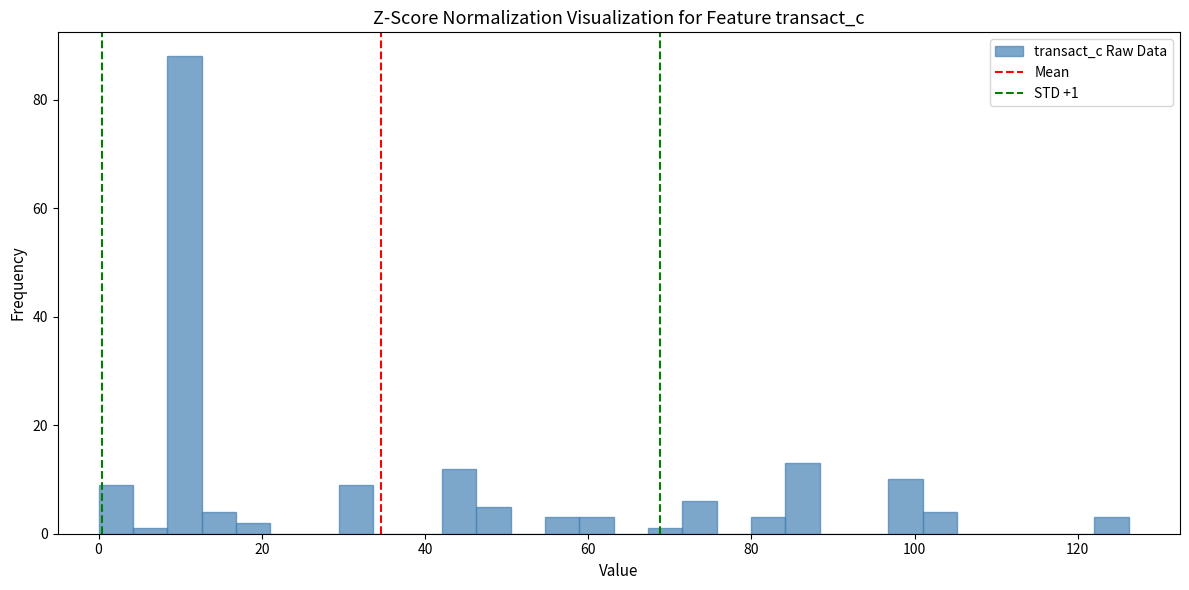

Read against the x-axis, roughly where is the centre of the tallest bar?

10